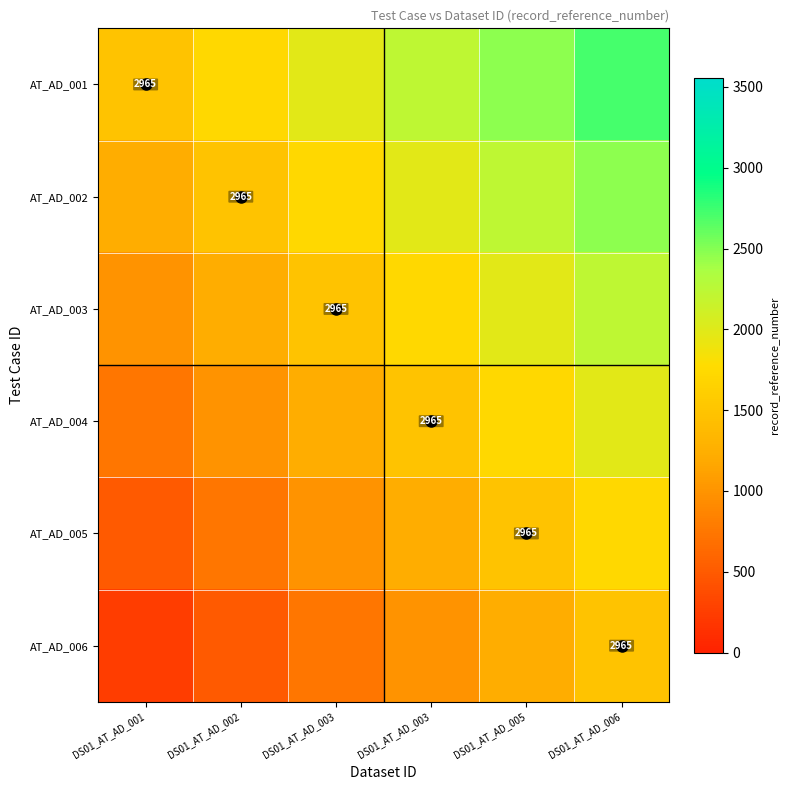

At which label is AT_AD_002 closest to 1853?

DS01_AT_AD_003